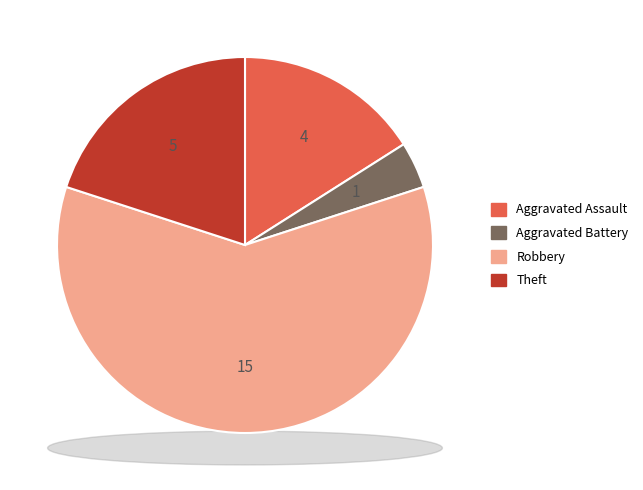

What percentage is the Robbery slice, to the nearest percent?

60%